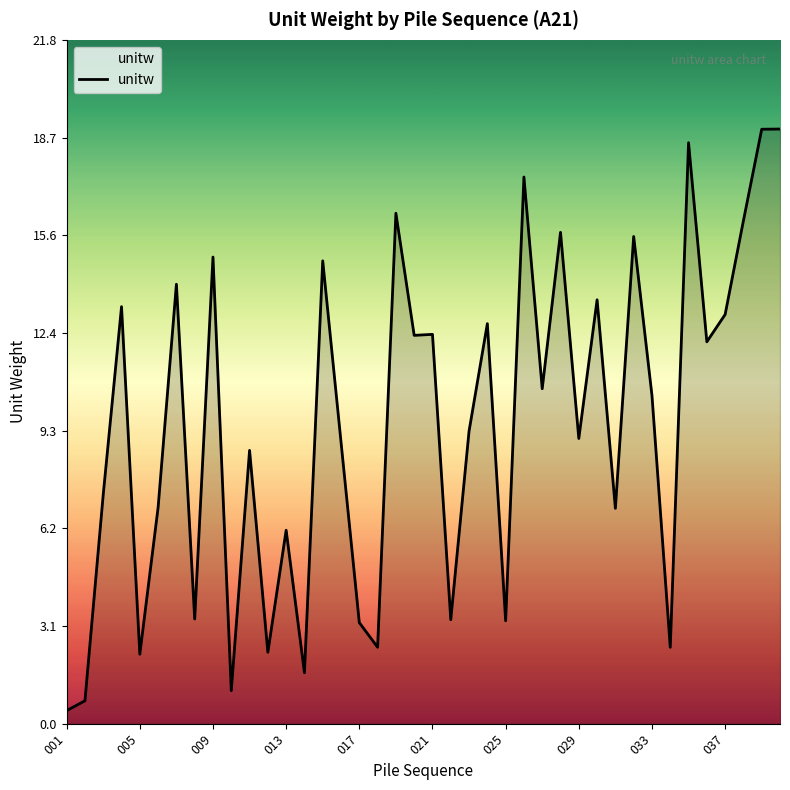

What is the greatest value displayed?

18.9